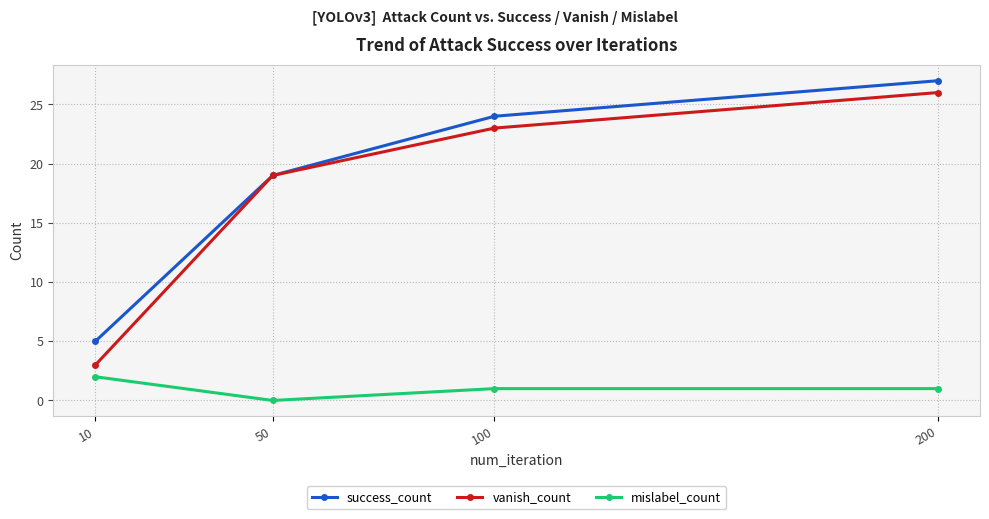

How many values in the vanish_count series are below 23?

2